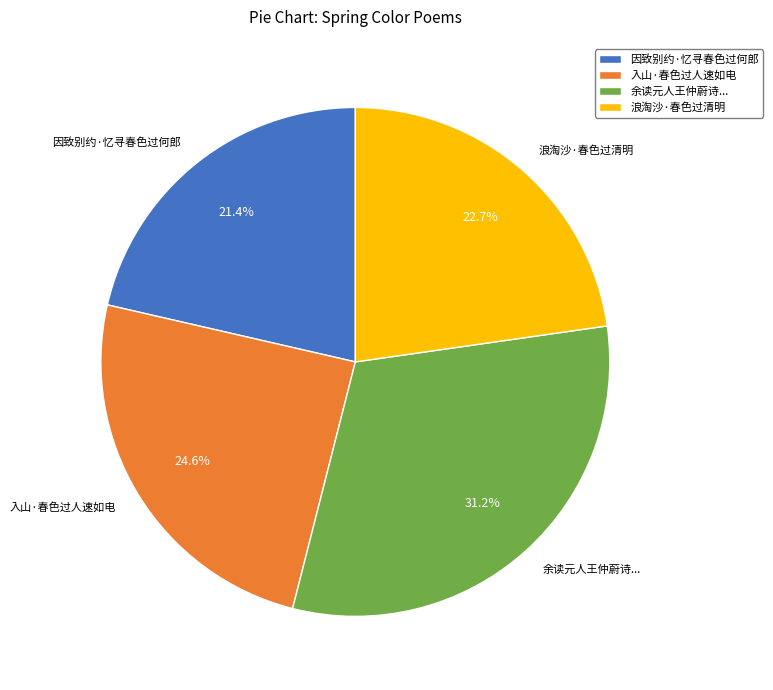

Combined, what portion of the pie is 浪淘沙·春色过清明 and 因致别约·忆寻春色过何郎?

44.1%